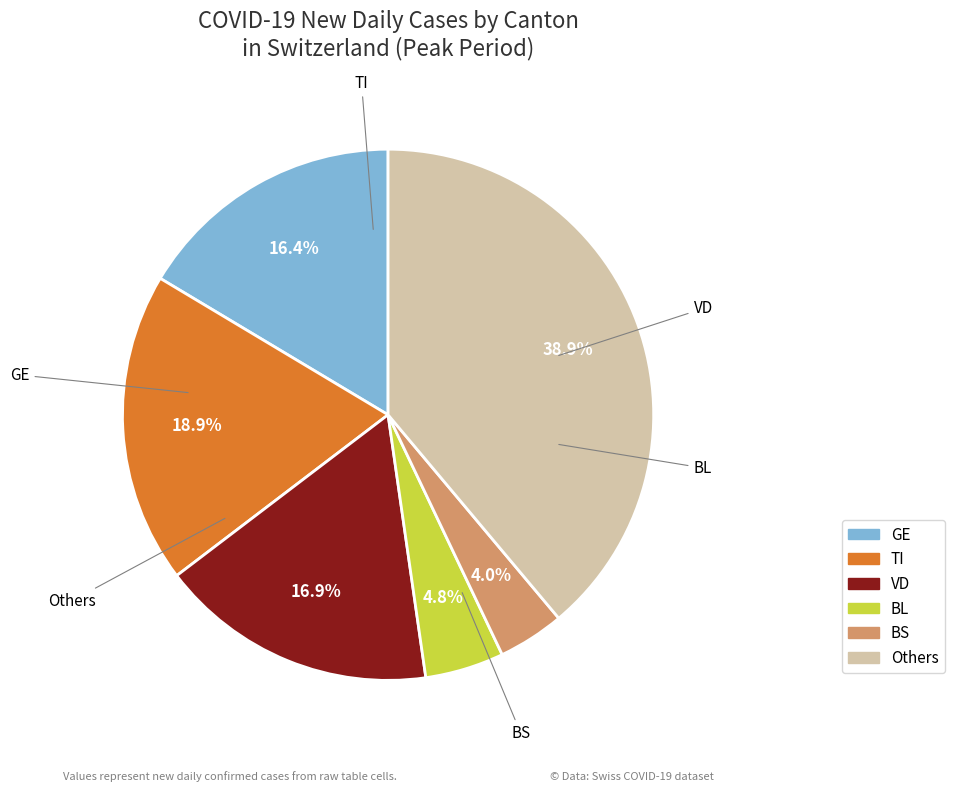

Is there a majority slice in this chart?

No